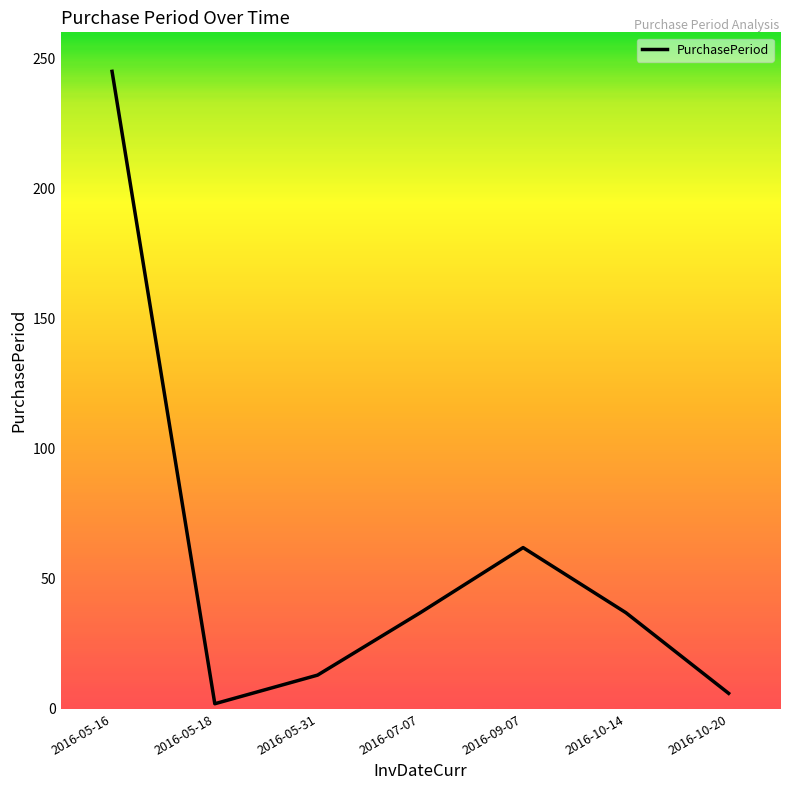

Which category has the lowest value across all series?

2016-05-18